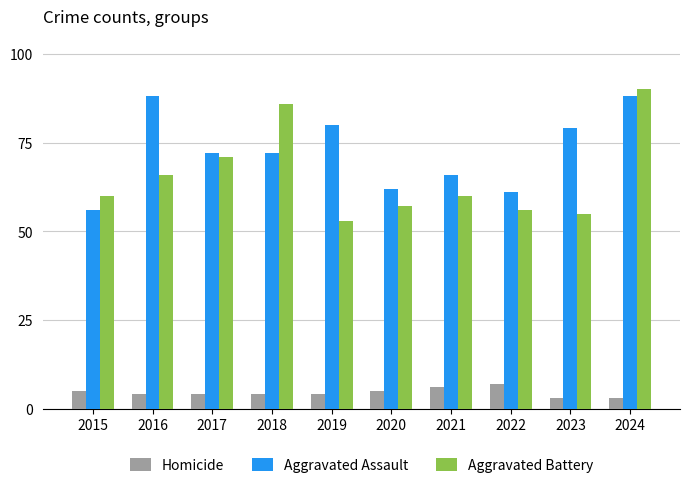

What is the sum of the Homicide values at 2023 and 2018?

7